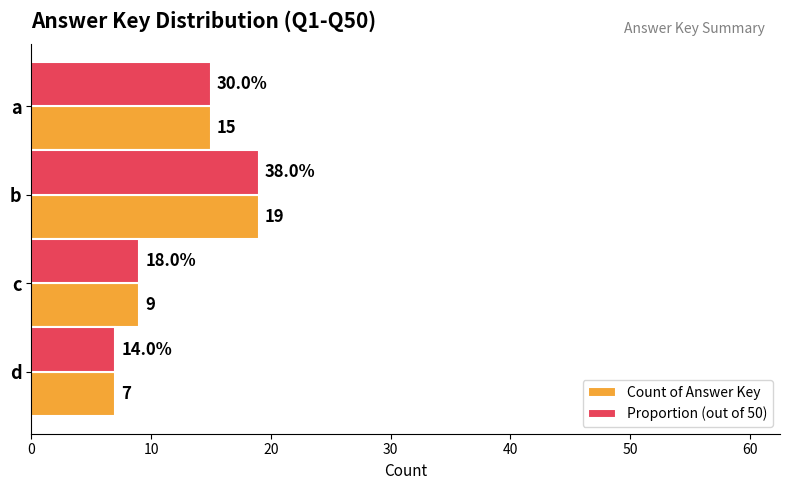

At how many categories does at least one series exceed 12?

2